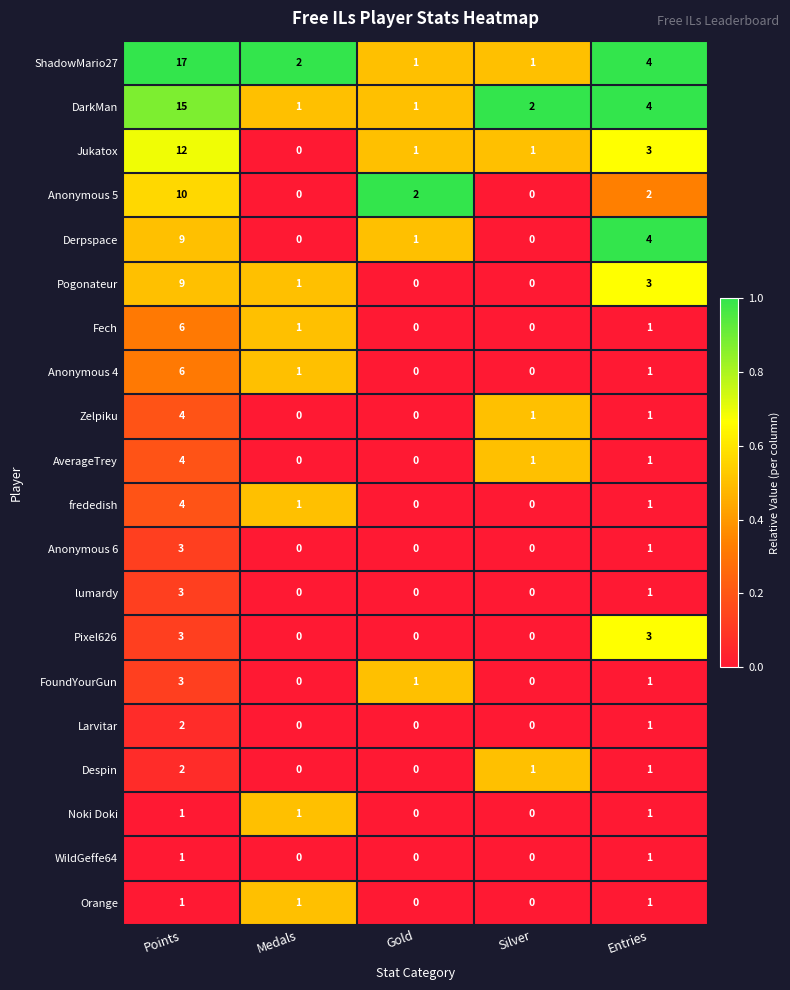

Count the number of categories in the chart.

5